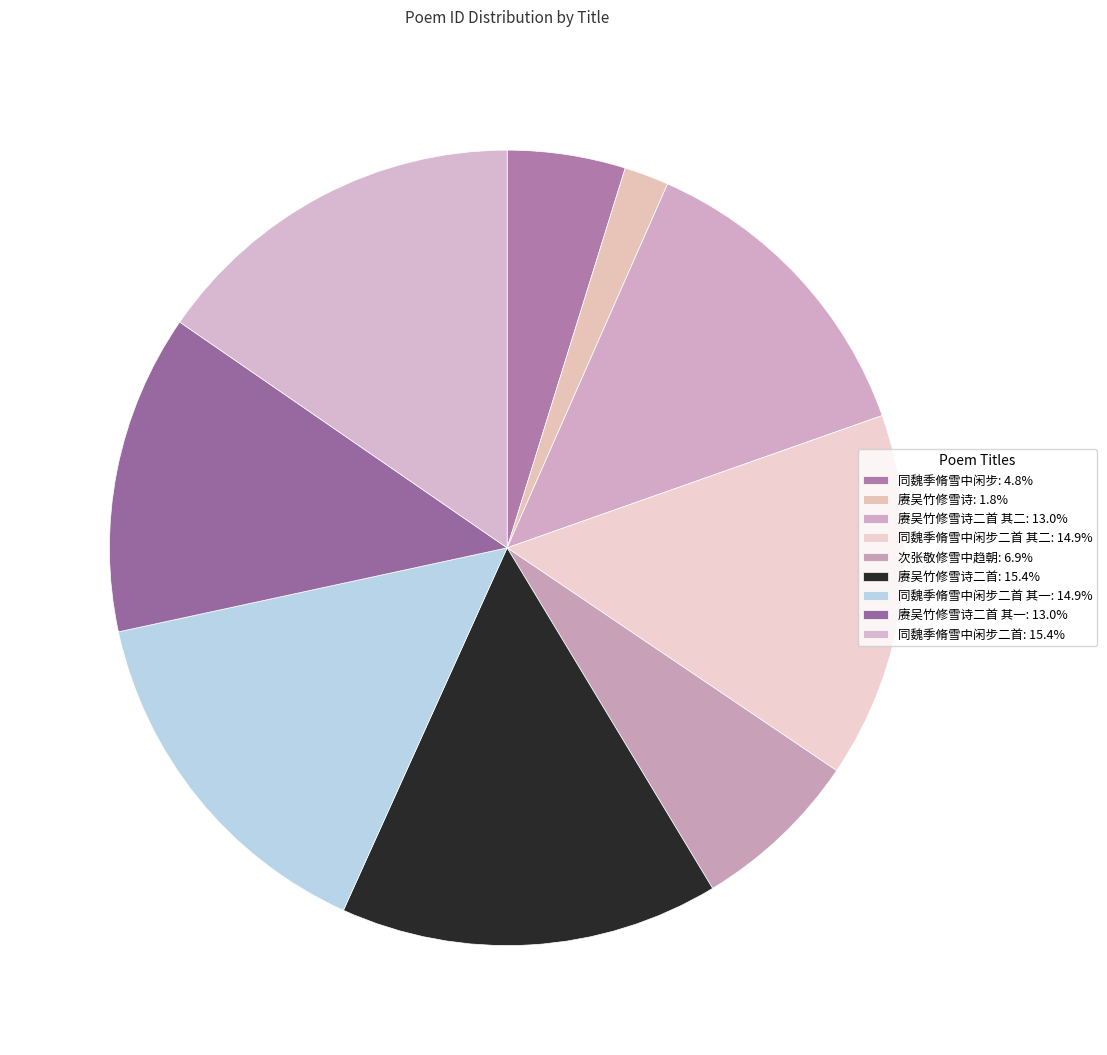

Count the number of slices in the pie.

9